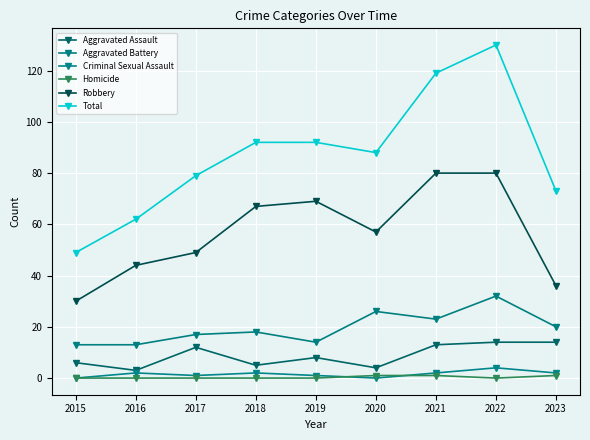

Reading left to right, list all the values displayed in this chart.

Aggravated Assault: 6	3	12	5	8	4	13	14	14
Aggravated Battery: 13	13	17	18	14	26	23	32	20
Criminal Sexual Assault: 0	2	1	2	1	0	2	4	2
Homicide: 0	0	0	0	0	1	1	0	1
Robbery: 30	44	49	67	69	57	80	80	36
Total: 49	62	79	92	92	88	119	130	73